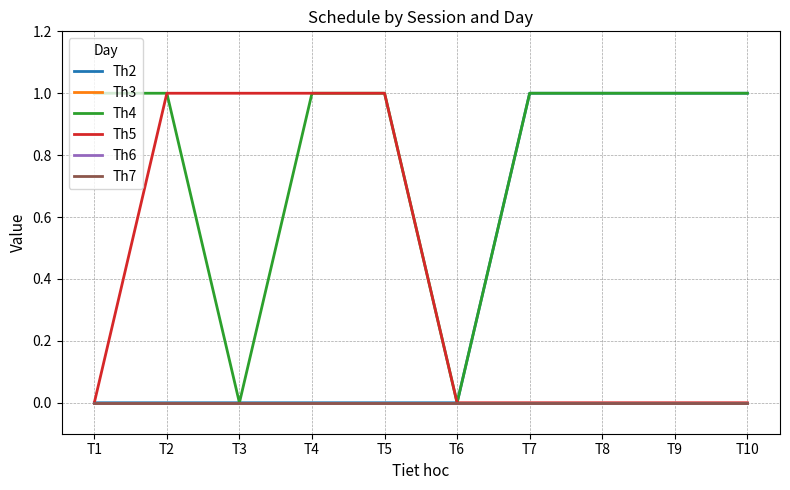

Does the chart display data point markers on the line(s)?

No